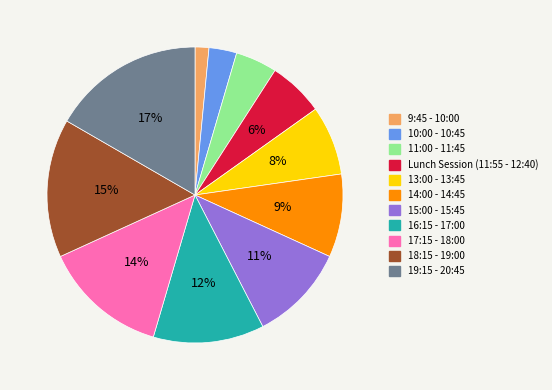

Between 18:15 - 19:00 and 11:00 - 11:45, which is larger?

18:15 - 19:00